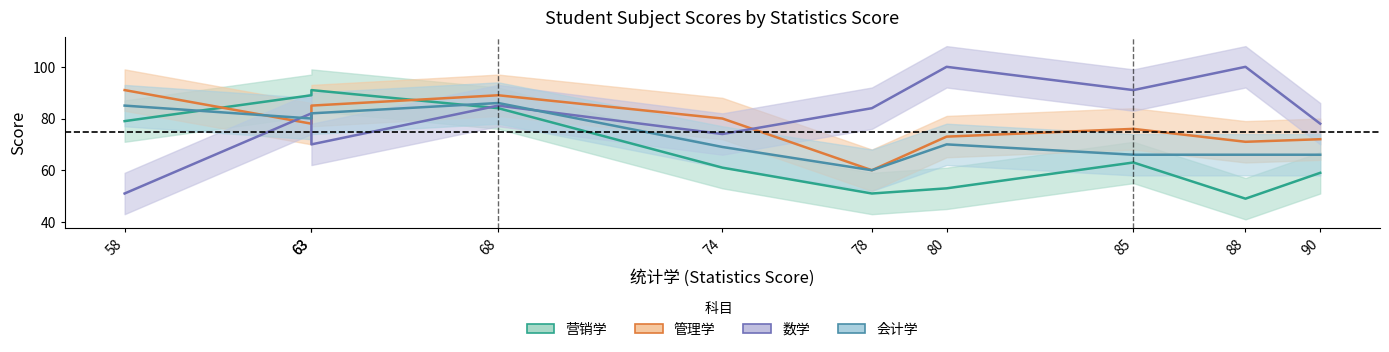

List the labels in order of 管理学 value, smallest first.

78, 88, 90, 80, 85, 63, 74, 63, 68, 58